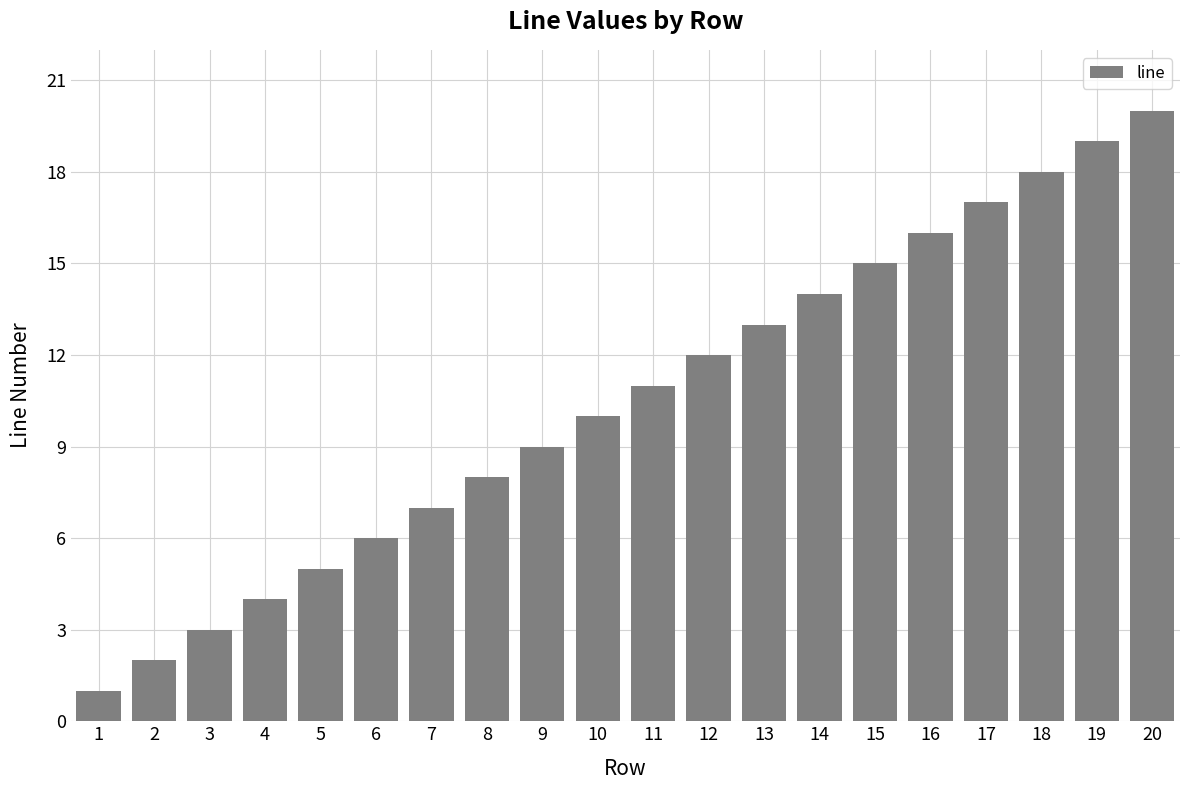

How many bars are there in total?

20